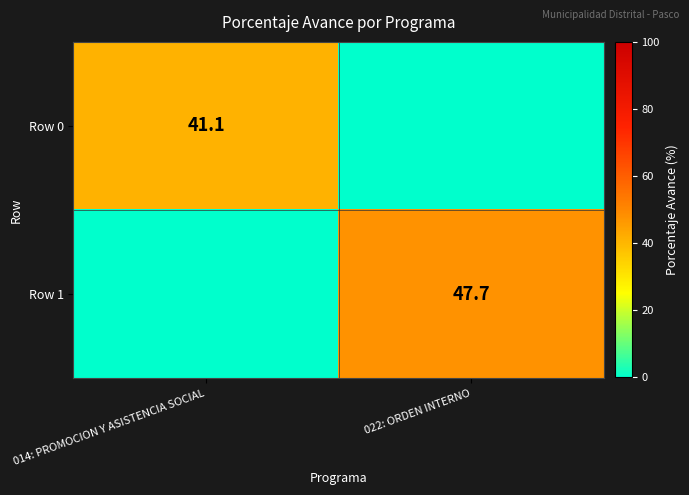

The value of Row 0 at 014: PROMOCION Y ASISTENCIA SOCIAL is 41.1. True or false?

True